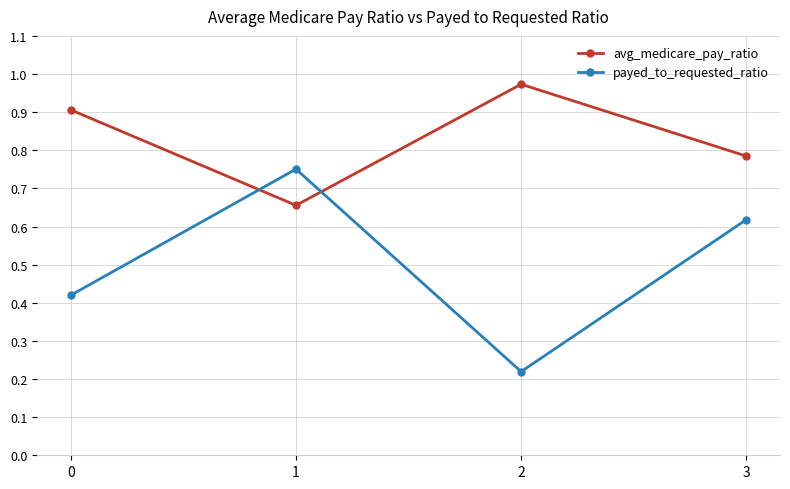

How many payed_to_requested_ratio values are between 0 and 1?

4